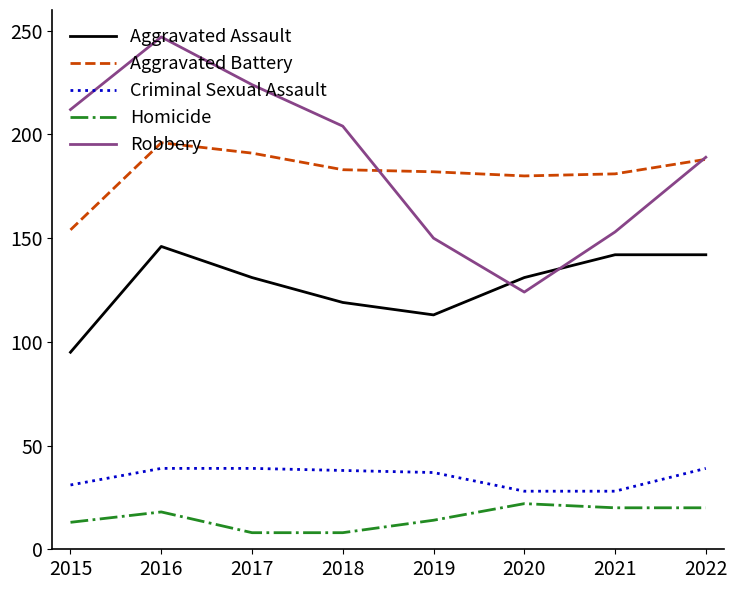

At which category is the sum across all series the highest?

2016